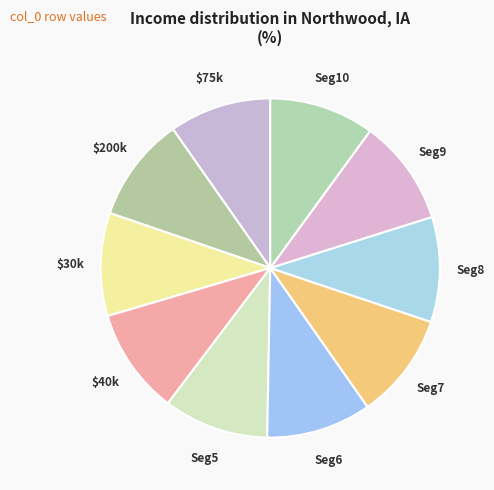

How many slices are in this pie chart?

10